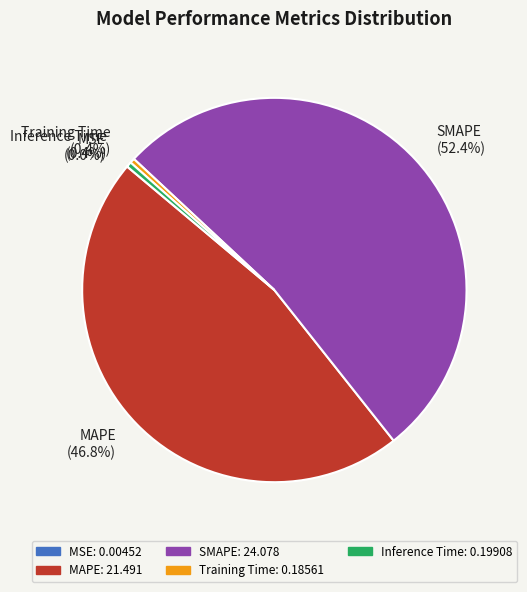

To the nearest percent, what is the difference between the largest and smallest slice percentages?

52%